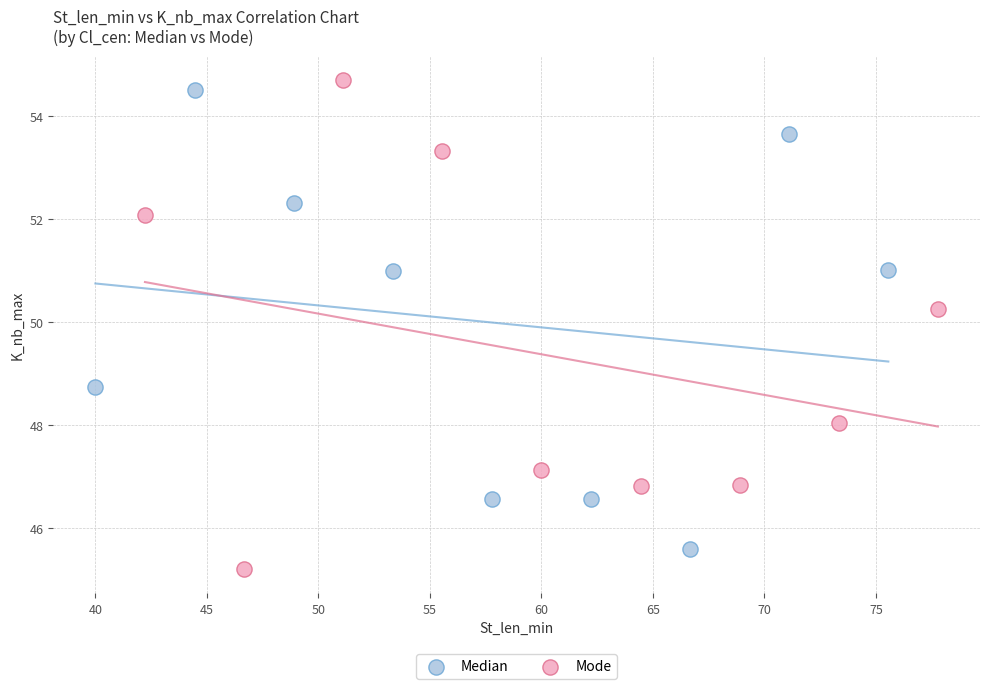

Which series reaches the minimum Y coordinate?

Mode